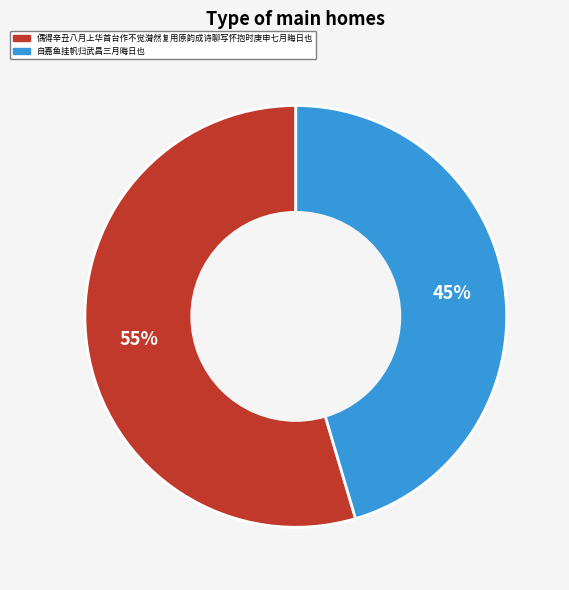

Which slice represents more than half of the pie?

偶得辛丑八月上华首台作不觉潸然复用原韵成诗聊写怀抱时庚申七月晦日也